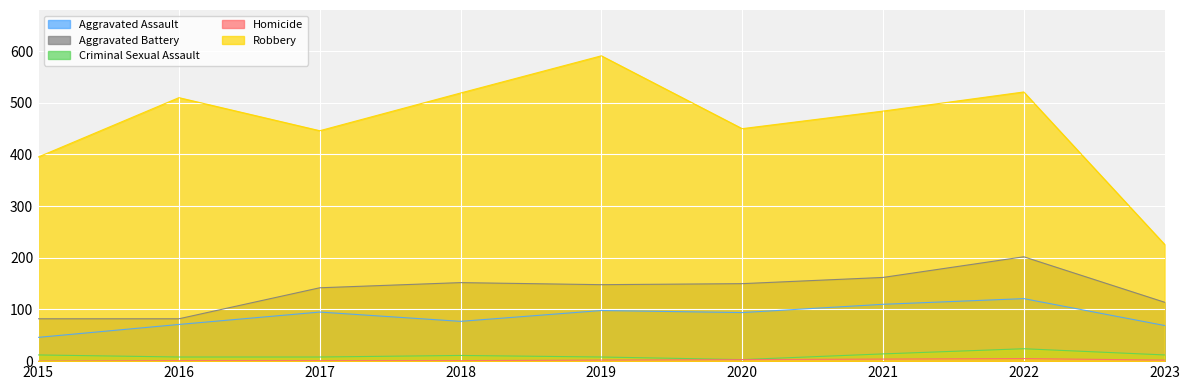

True or false: Homicide has more than 2 points higher than both neighbors.

False